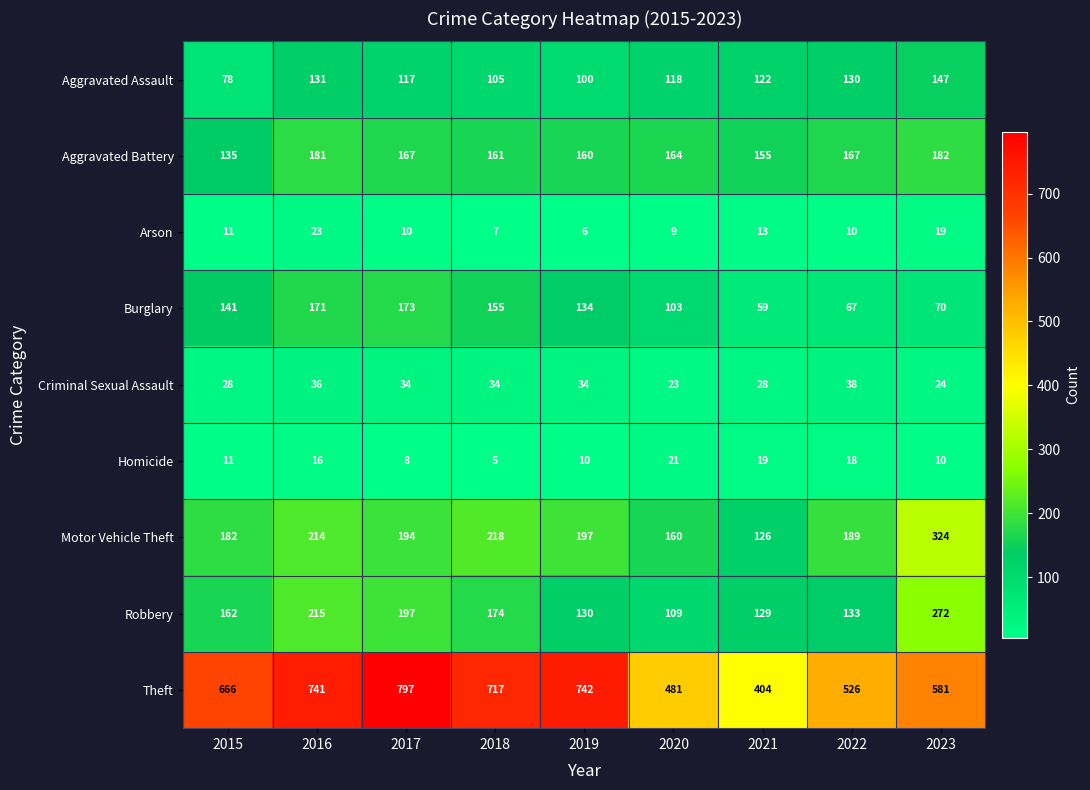

Count the number of data series in this chart.

9